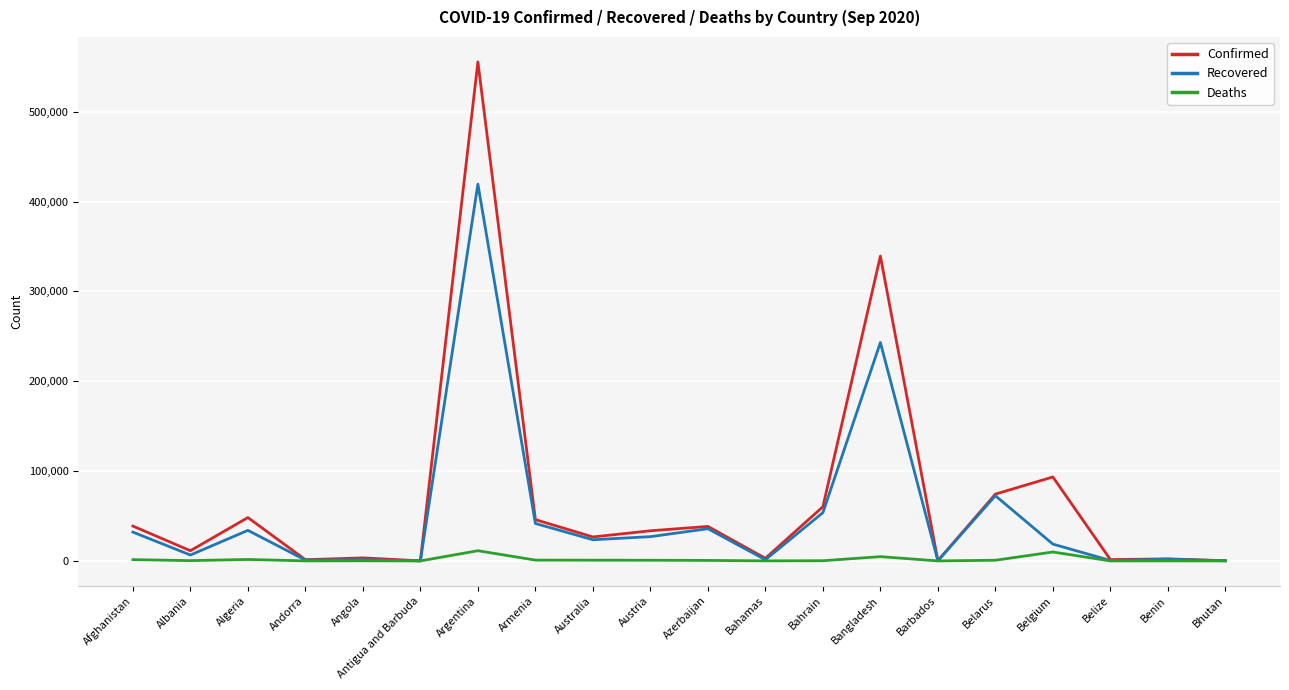

At how many categories does at least one series exceed 173061?

2